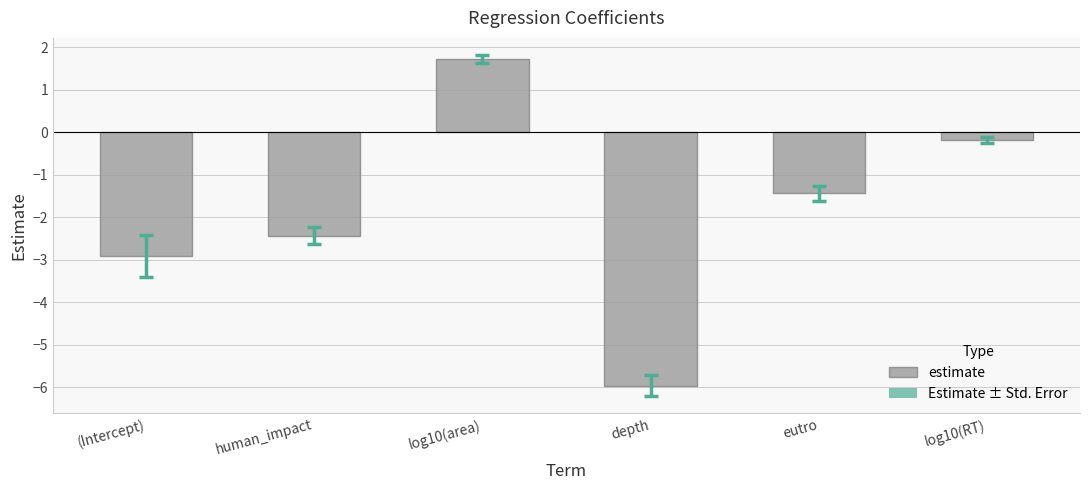

List the labels in order of value, largest first.

log10(area), log10(RT), eutro, human_impact, (Intercept), depth